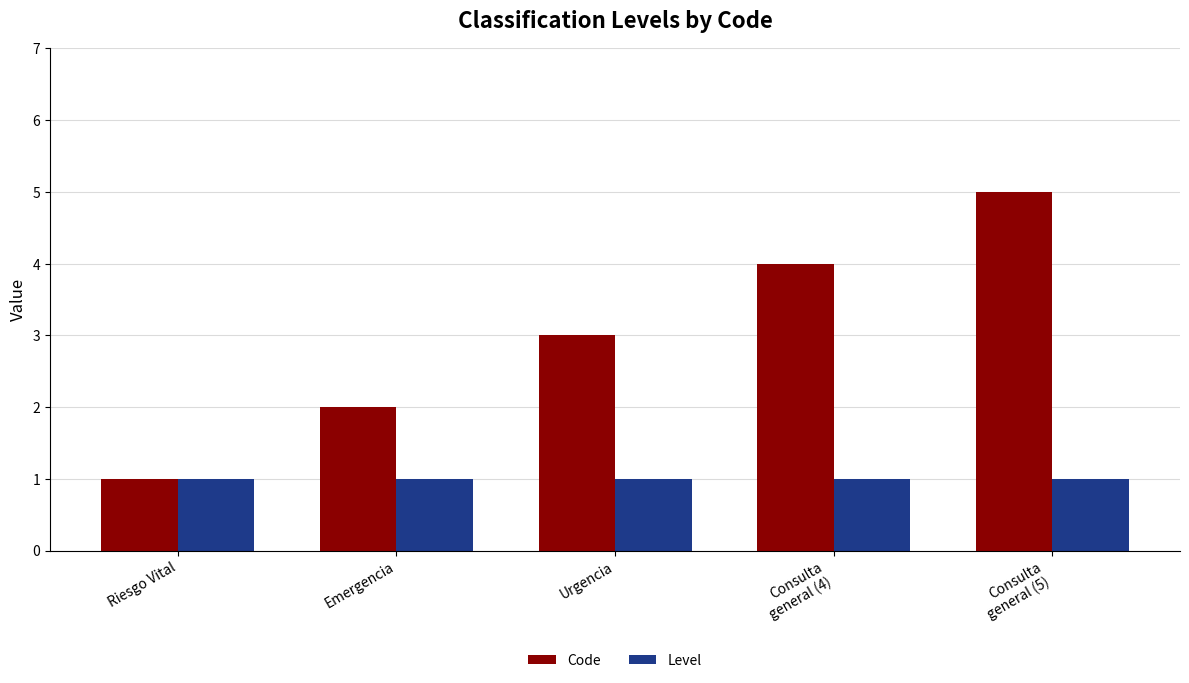

How many bars are there in each group?

2